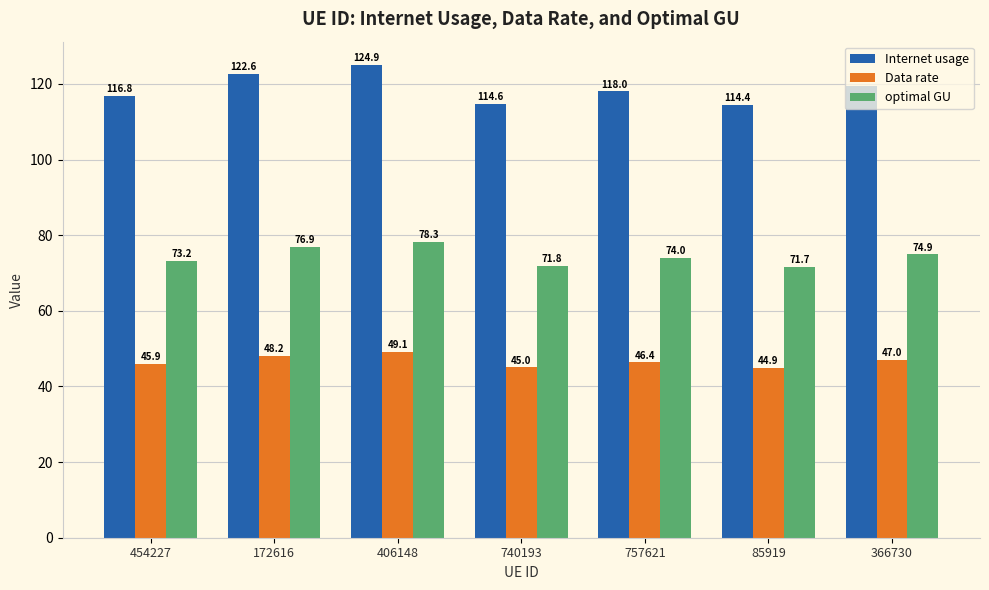

Which series changed the most between 406148 and 85919?

Internet usage